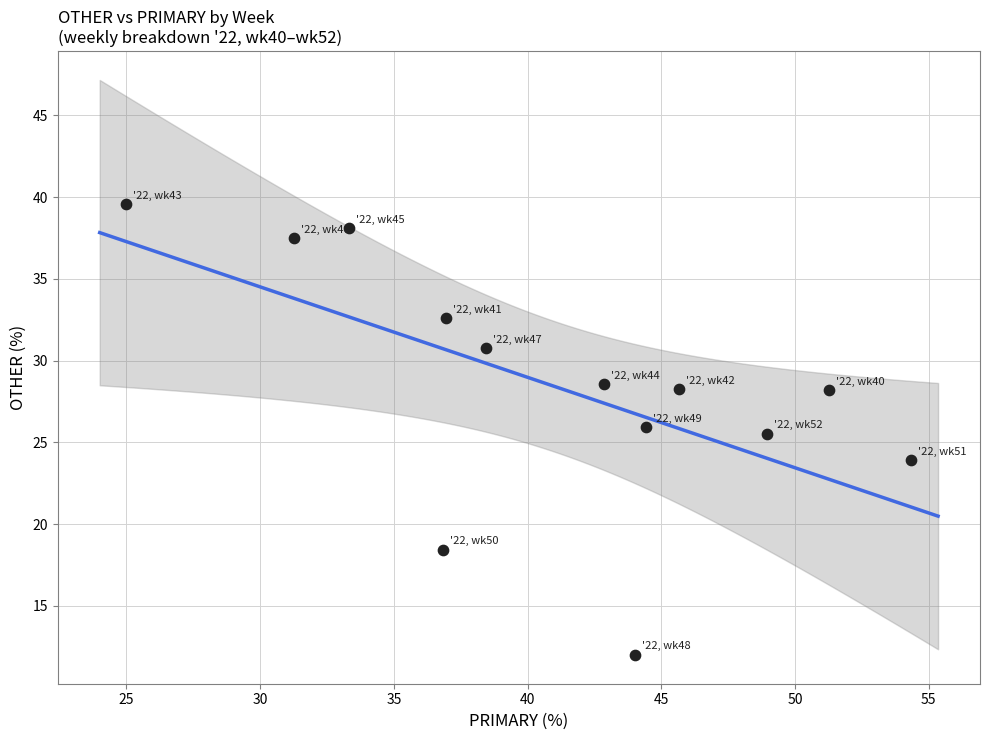

What Y value in the scatter plot is closest to 25?

25.5